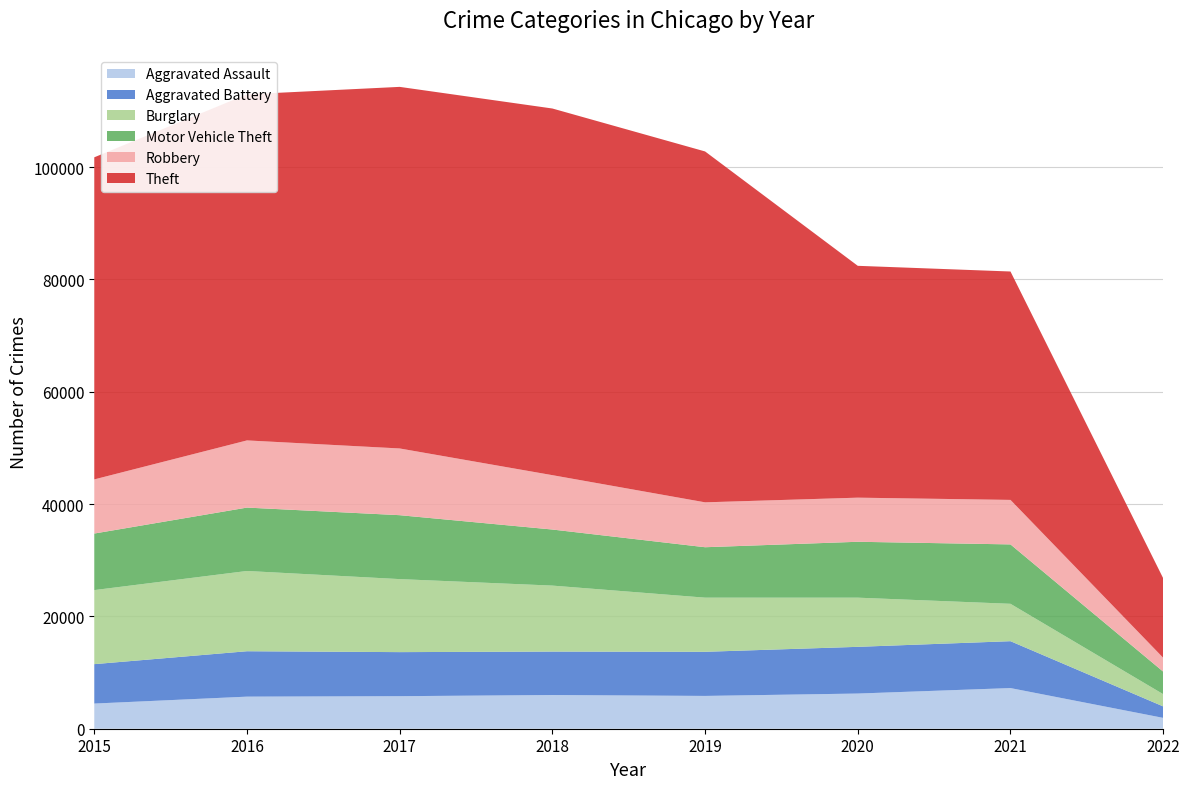

Reading right to left, what are all the values shown in this chart?

Aggravated Assault: 1931	7238	6263	5840	6001	5793	5712	4480
Aggravated Battery: 2044	8348	8317	7857	7735	7845	8085	7018
Burglary: 2177	6655	8753	9638	11746	13001	14289	13184
Motor Vehicle Theft: 4014	10575	9952	8978	9983	11380	11286	10068
Robbery: 2465	7923	7854	7994	9679	11880	11960	9638
Theft: 14158	40666	41278	62473	65281	64378	61617	57347